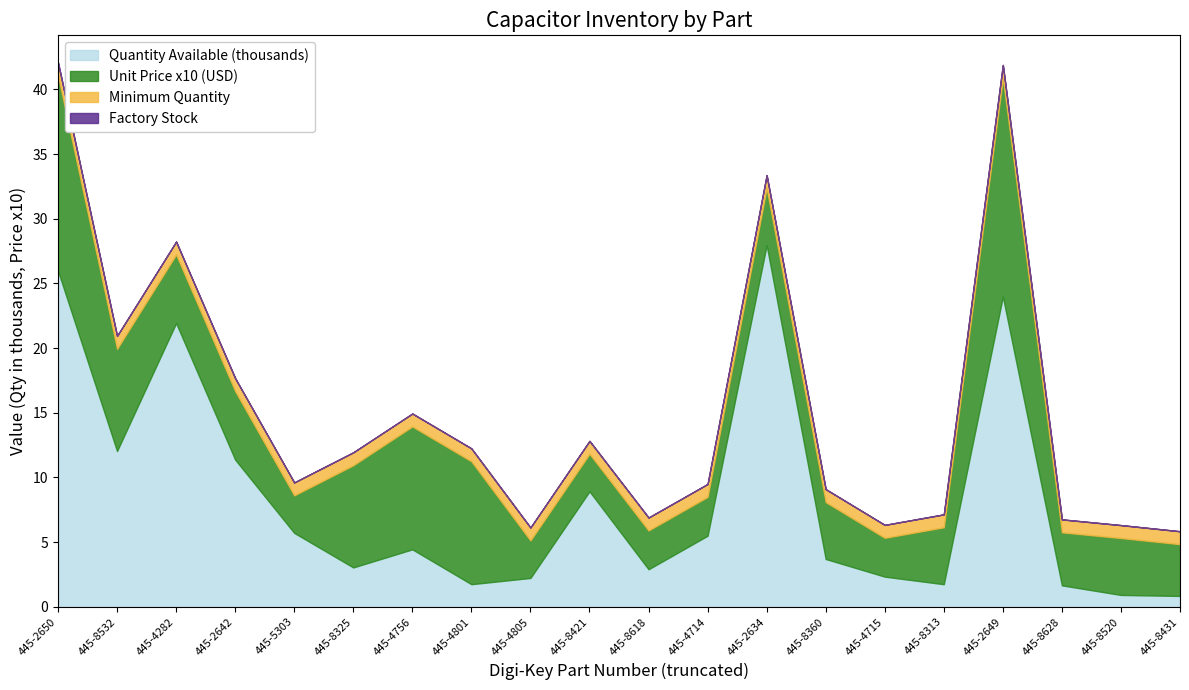

How many lines are shown in the chart?

4